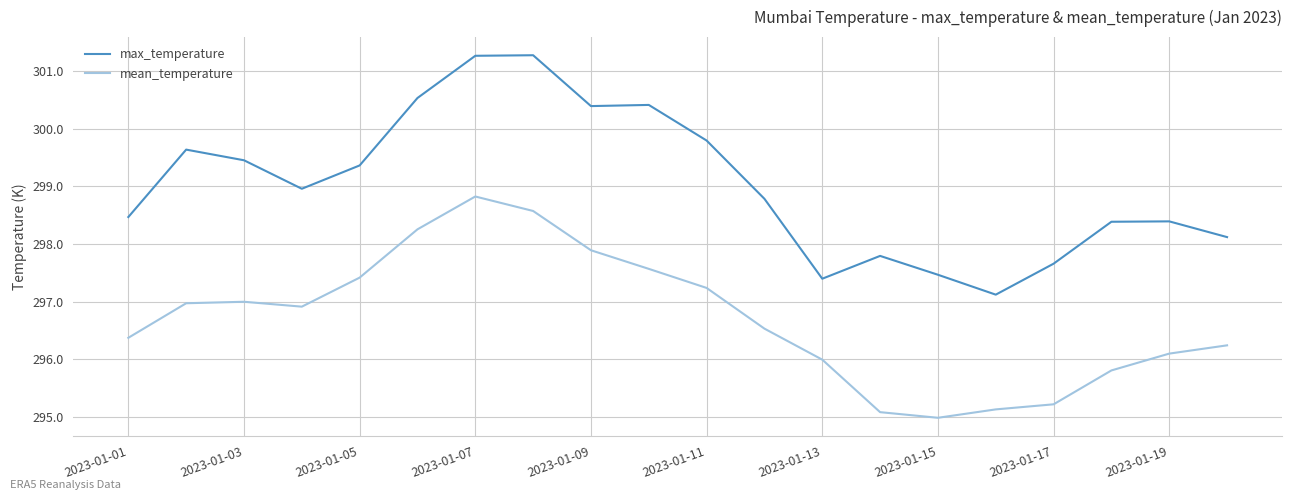

Which series has the largest total across all categories?

max_temperature